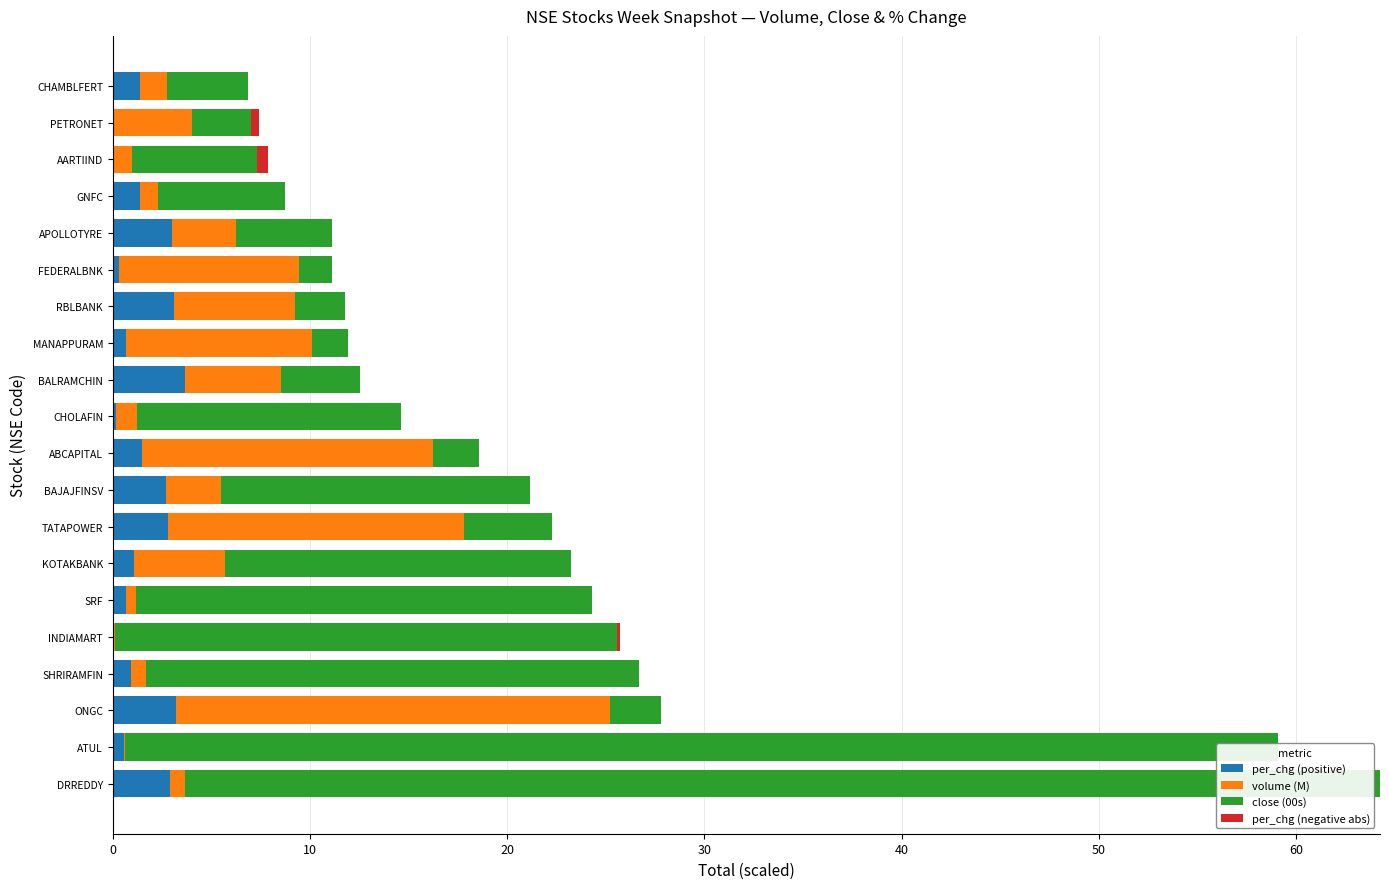

How many values in the per_chg (positive) series exceed 1?

11